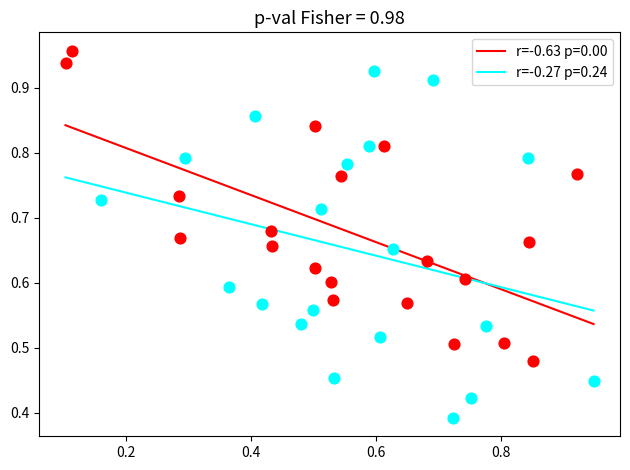

What are all the series names shown in the legend?

r=-0.63 p=0.00, r=-0.27 p=0.24